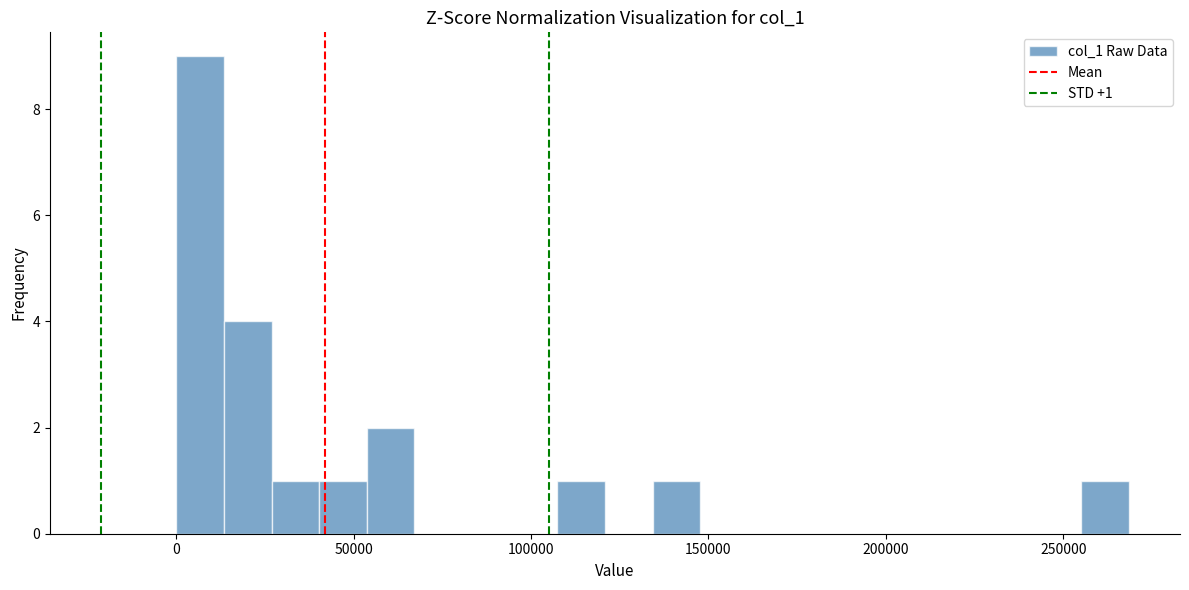

Around what value on the x-axis is the tallest bar? Give the approximate position of its centre, as read against the axis.

5000